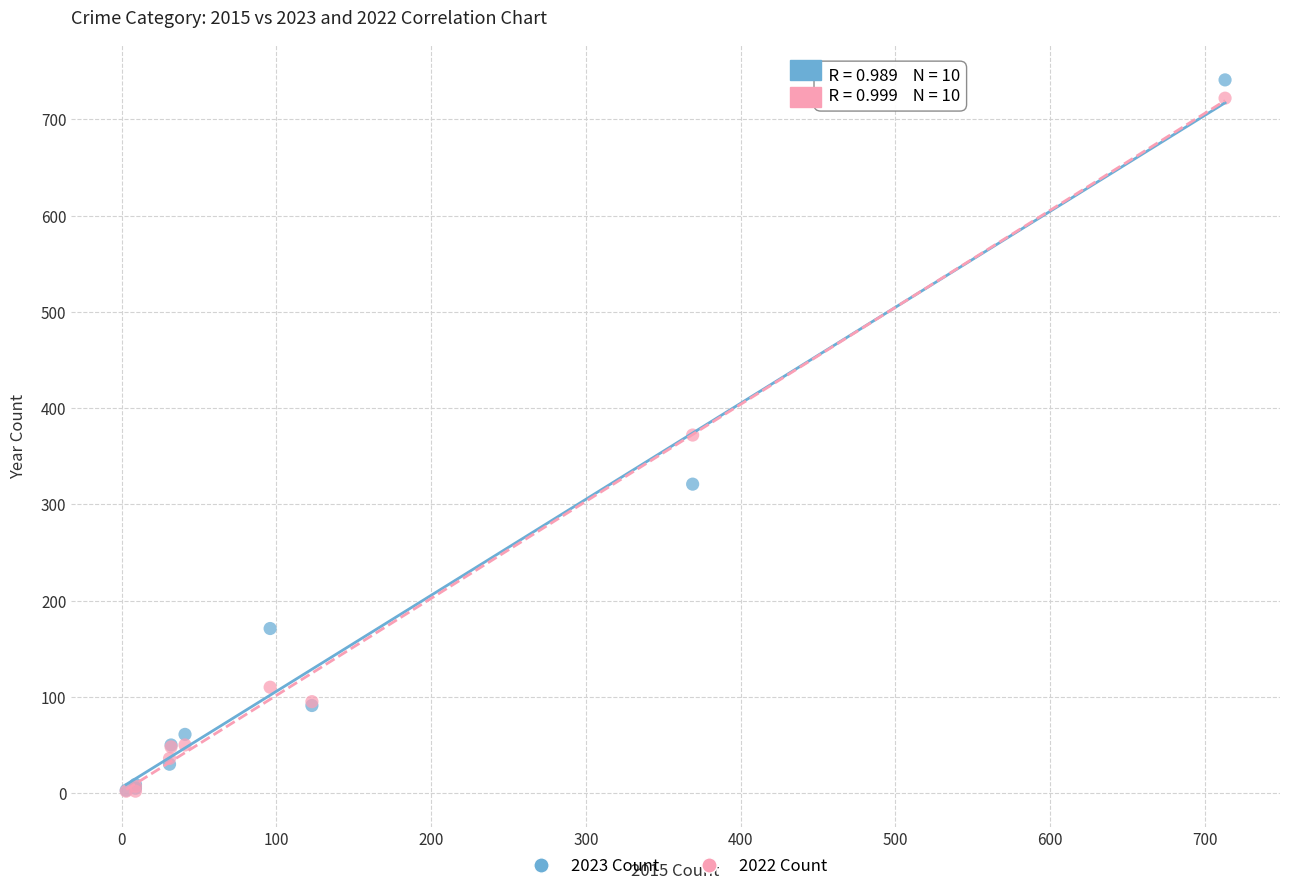

Which series reaches the maximum Y coordinate?

2023 Count